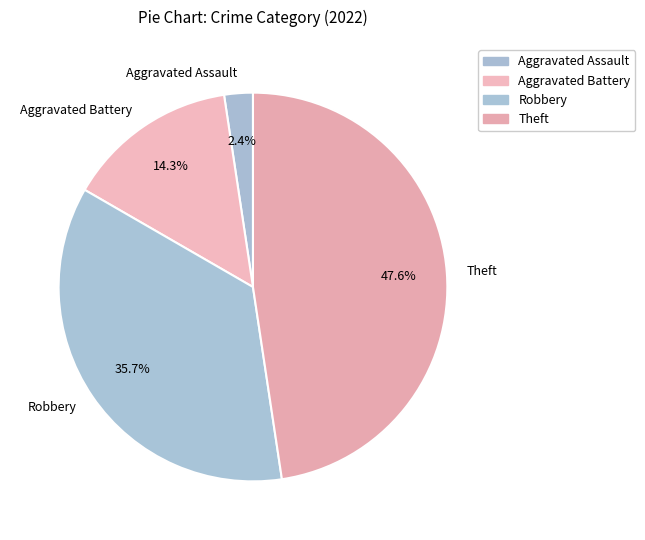

To the nearest percent, what is the average slice percentage?

25%